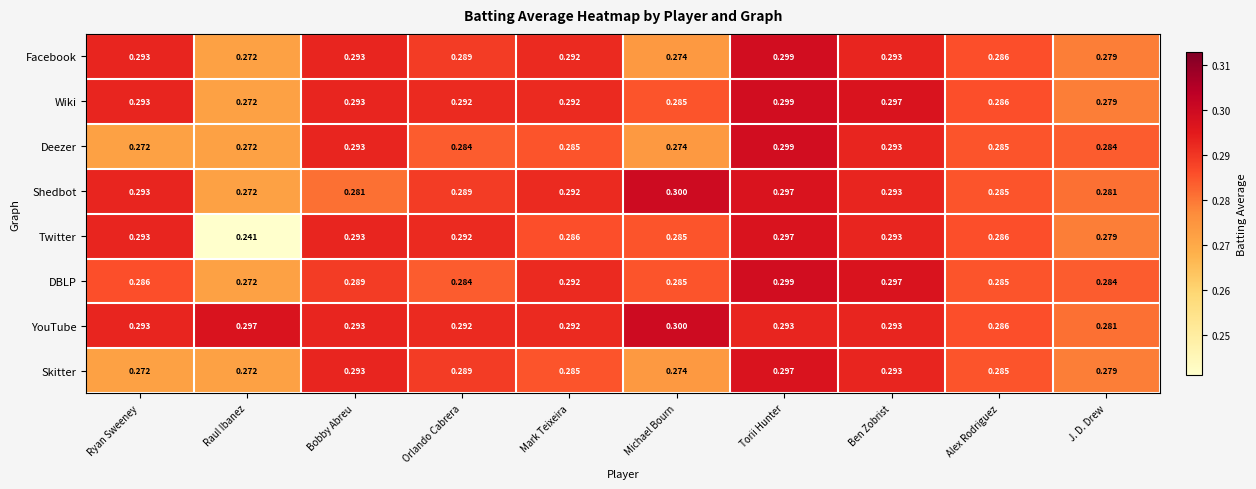

Count the number of categories in the chart.

10